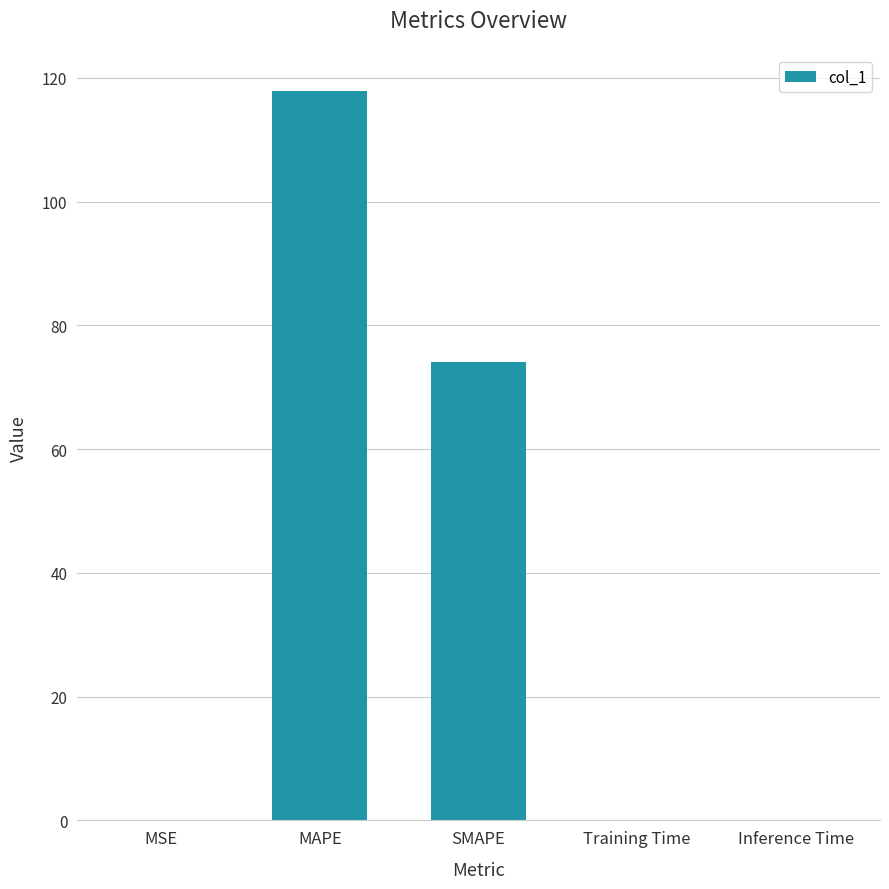

True or false: the data shows 159.0 at MAPE.

False